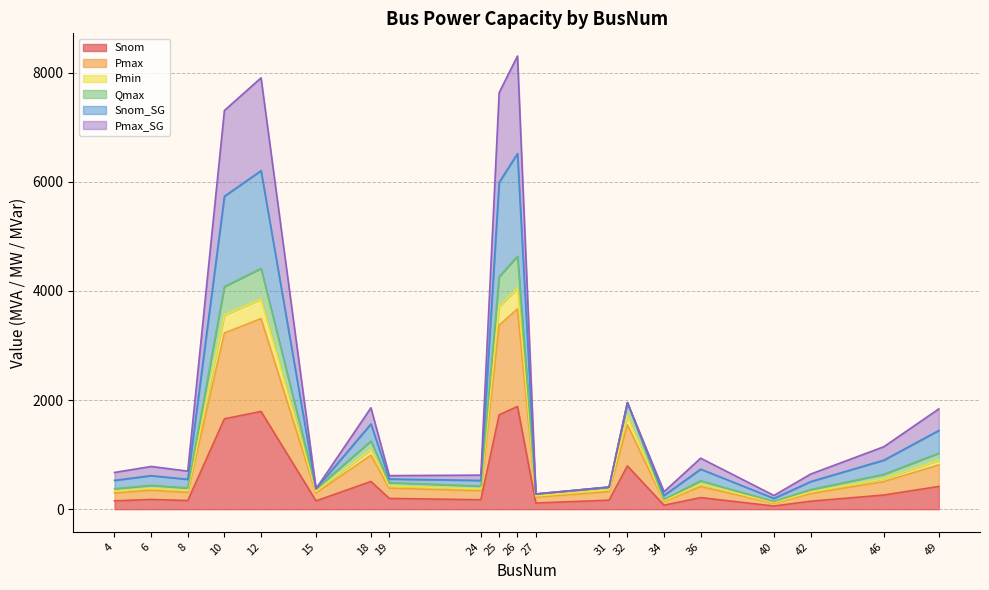

What is the maximum value for Snom?

1881.4